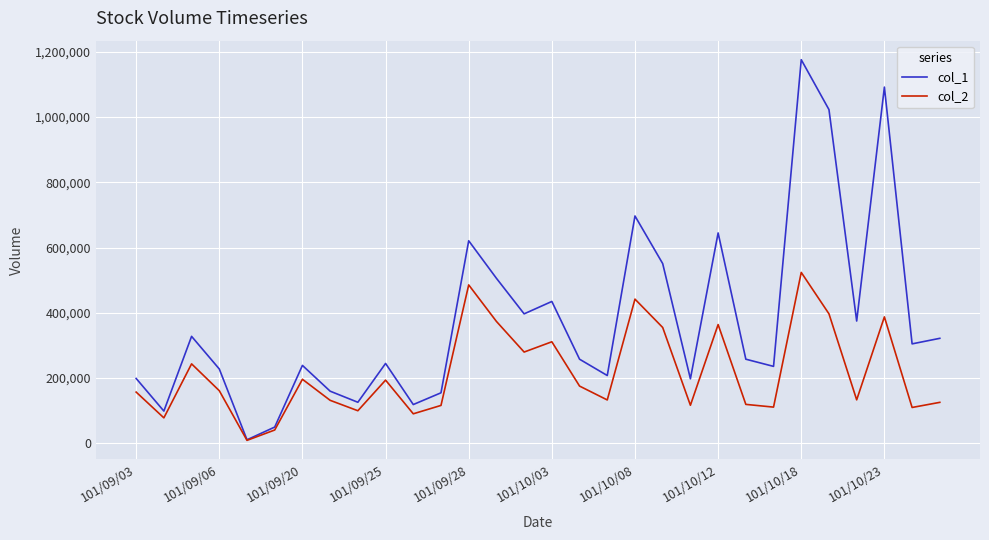

Rank the series by their maximum value, from highest to lowest.

col_1, col_2